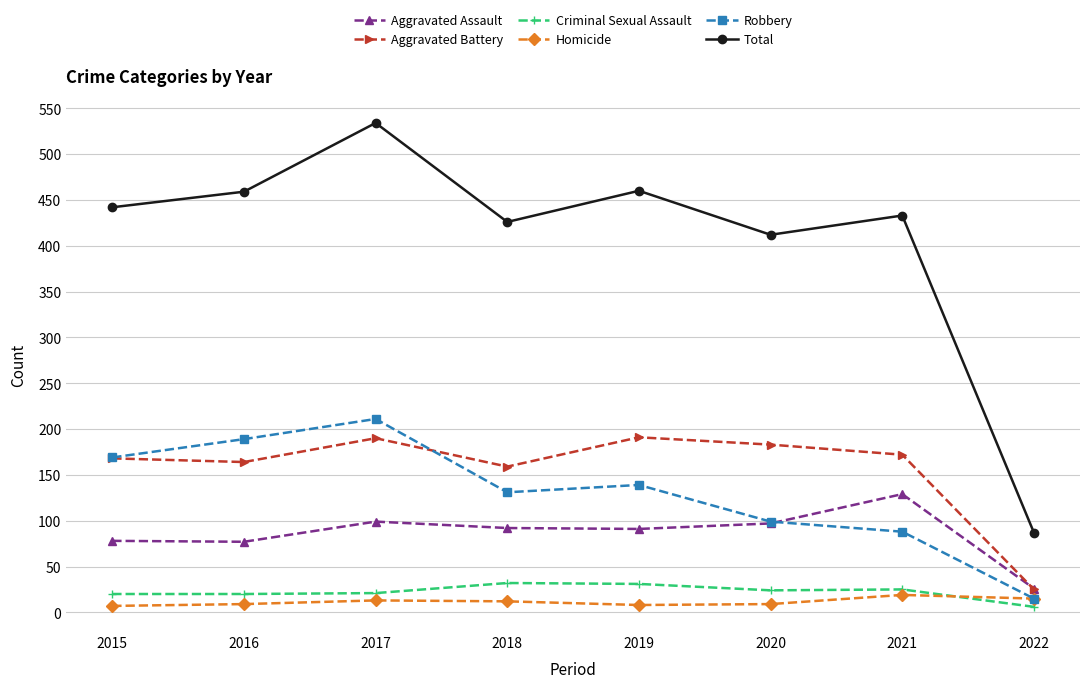

Where is the first local minimum for Robbery?

2018